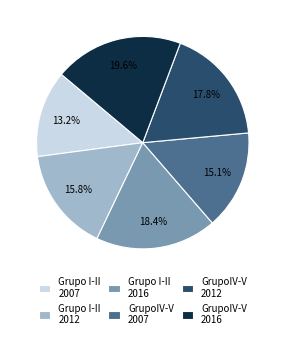

What is the largest slice in the pie chart?

GrupoIV-V 2016